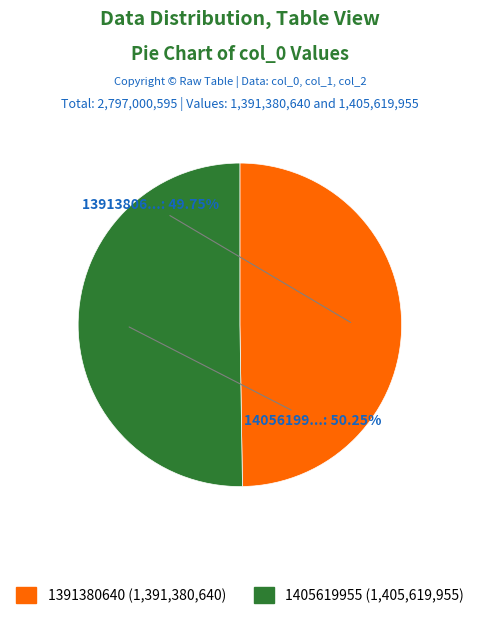

What percentage is the 1391380640 slice, to the nearest percent?

50%